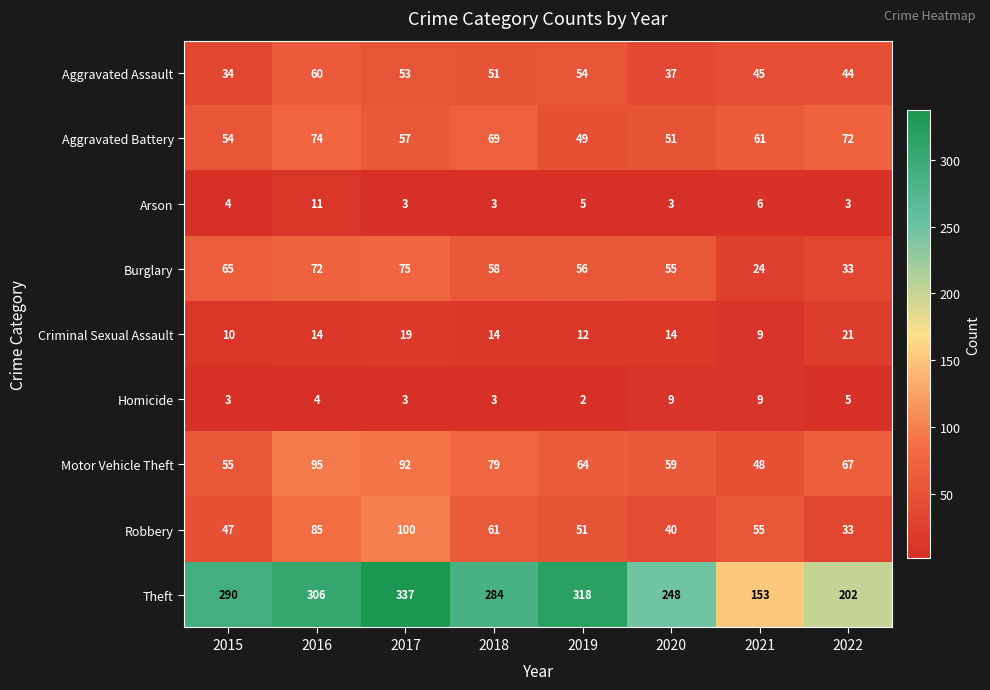

How many distinct data groups are displayed?

9